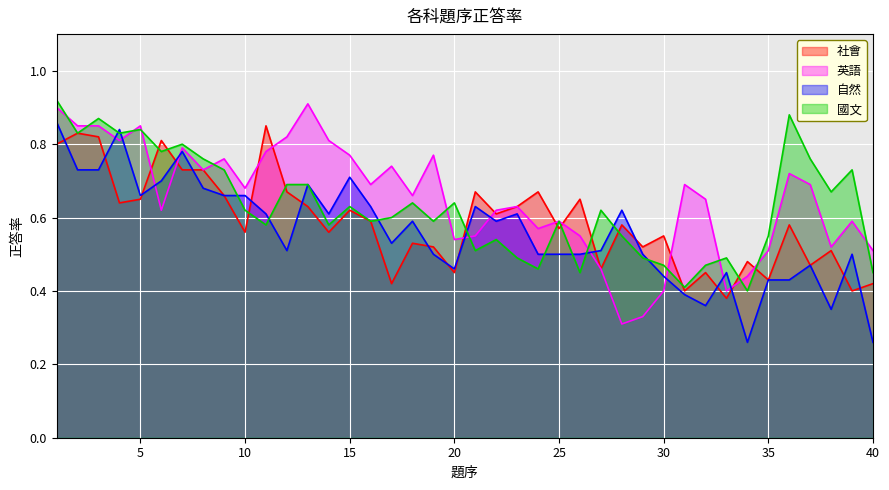

What is the total value across all series at 30?

1.9